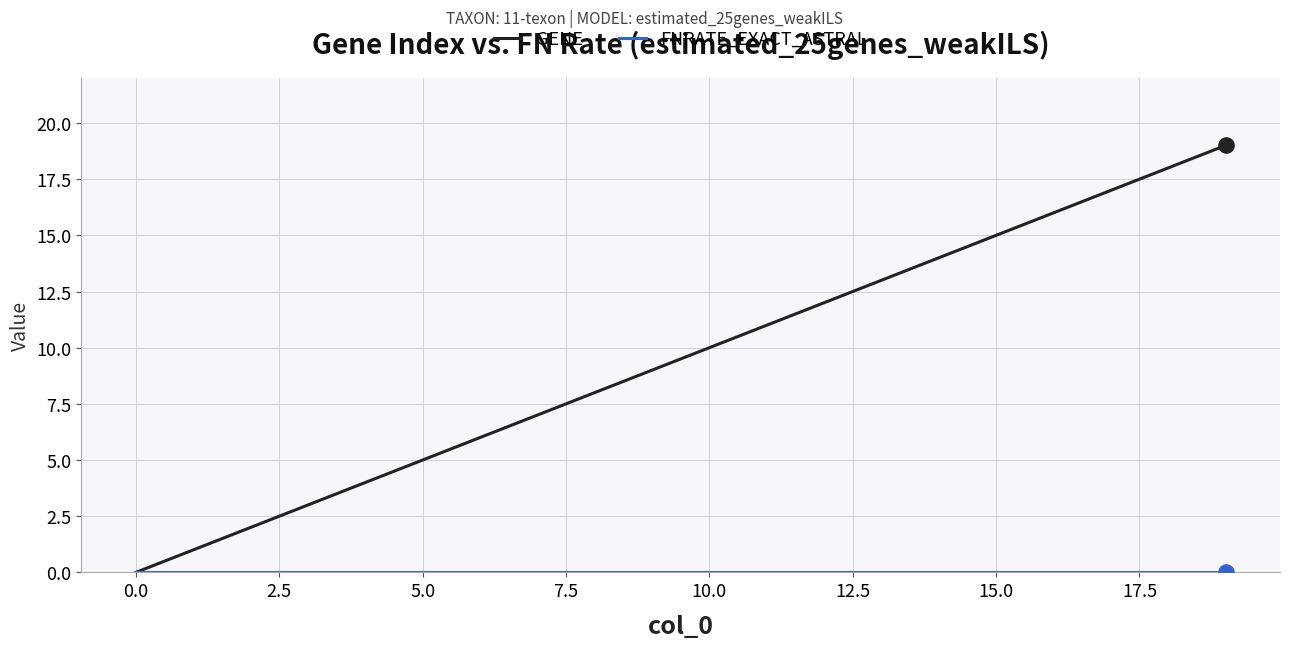

Which series has the largest total across all categories?

GENE